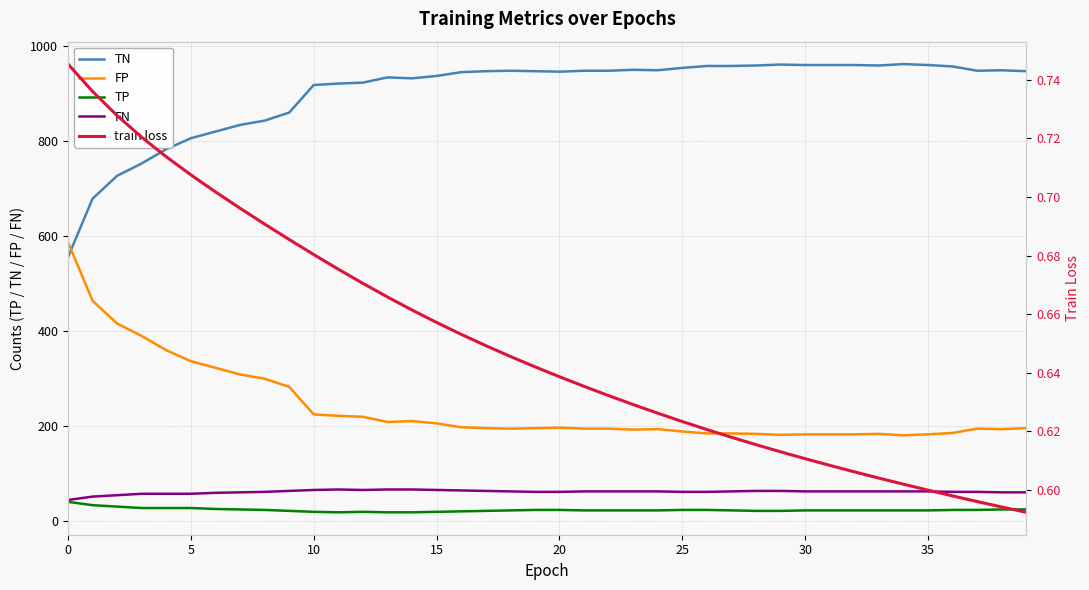

What is the label of the 16th point from the left?

15